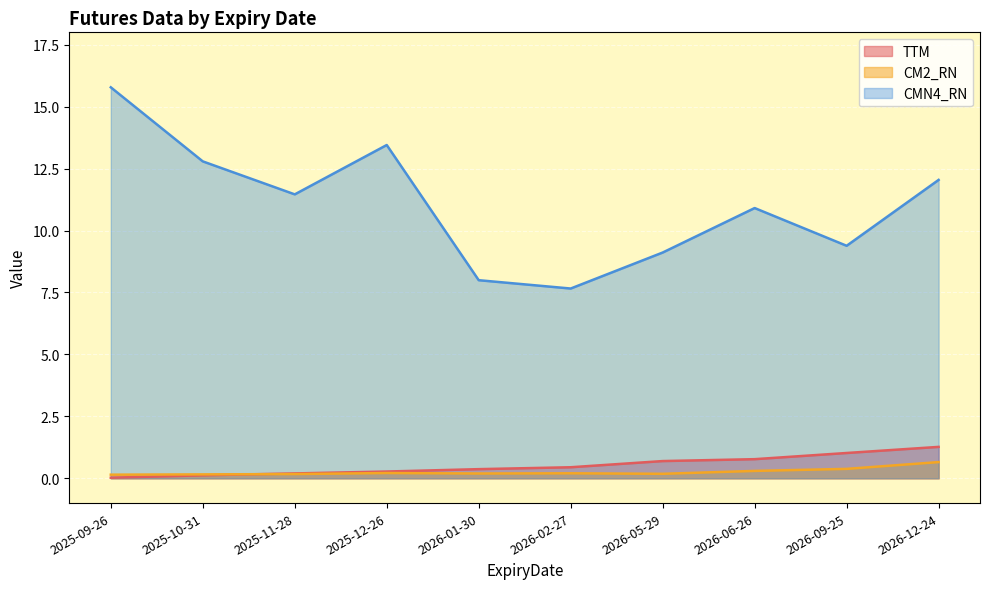

Reading left to right, transcribe all the data shown in this chart.

TTM: 2025-09-26=0.0	2025-10-31=0.1	2025-11-28=0.2	2025-12-26=0.3	2026-01-30=0.4	2026-02-27=0.4	2026-05-29=0.7	2026-06-26=0.8	2026-09-25=1.0	2026-12-24=1.3
CM2_RN: 2025-09-26=0.1	2025-10-31=0.2	2025-11-28=0.2	2025-12-26=0.2	2026-01-30=0.2	2026-02-27=0.2	2026-05-29=0.2	2026-06-26=0.3	2026-09-25=0.4	2026-12-24=0.7
CMN4_RN: 2025-09-26=15.8	2025-10-31=12.8	2025-11-28=11.5	2025-12-26=13.5	2026-01-30=8.0	2026-02-27=7.7	2026-05-29=9.1	2026-06-26=10.9	2026-09-25=9.4	2026-12-24=12.0